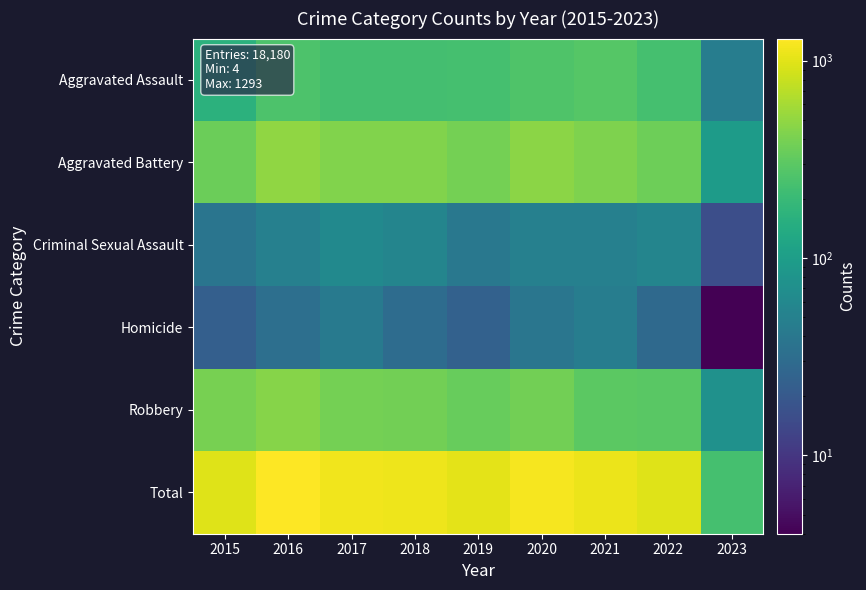

Count the number of data series in this chart.

6